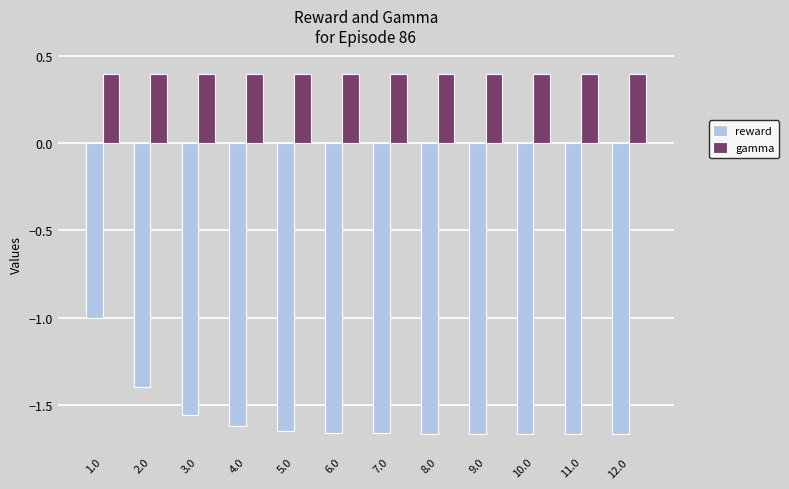

Rank the series by their average value, from highest to lowest.

gamma, reward